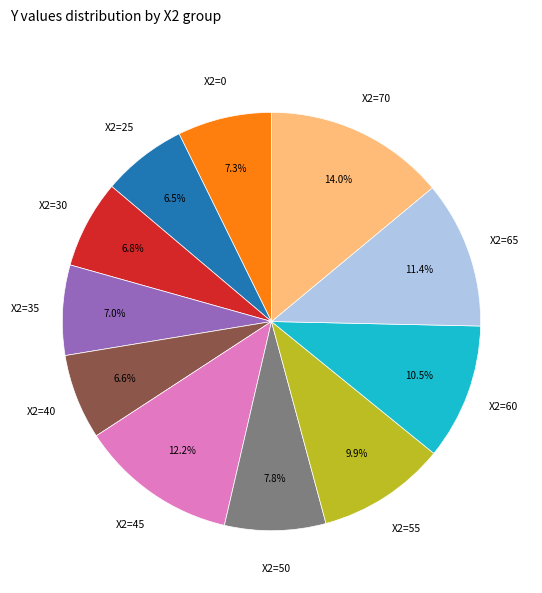

Is the sum of X2=40 and X2=35 greater than half?

No